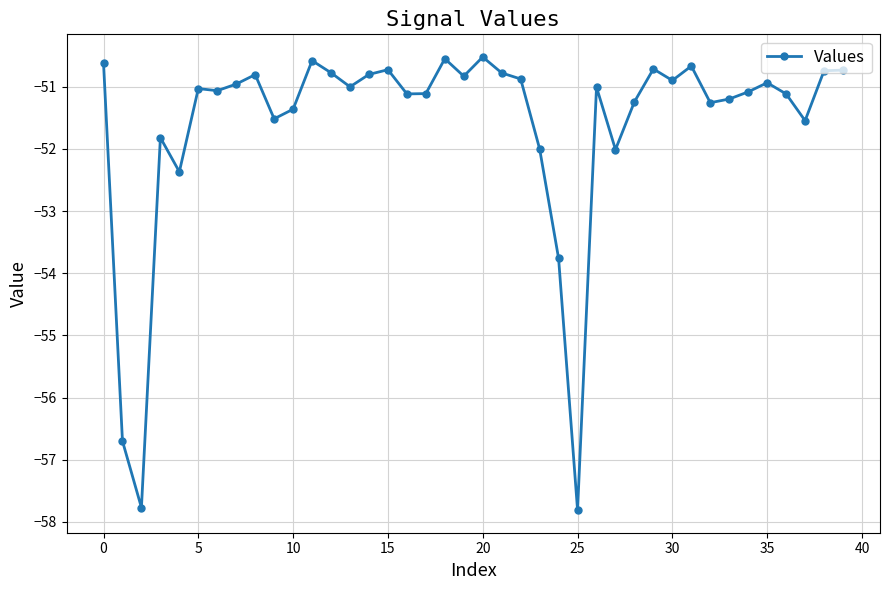

True or false: there are more than 1 points higher than both neighbors.

True